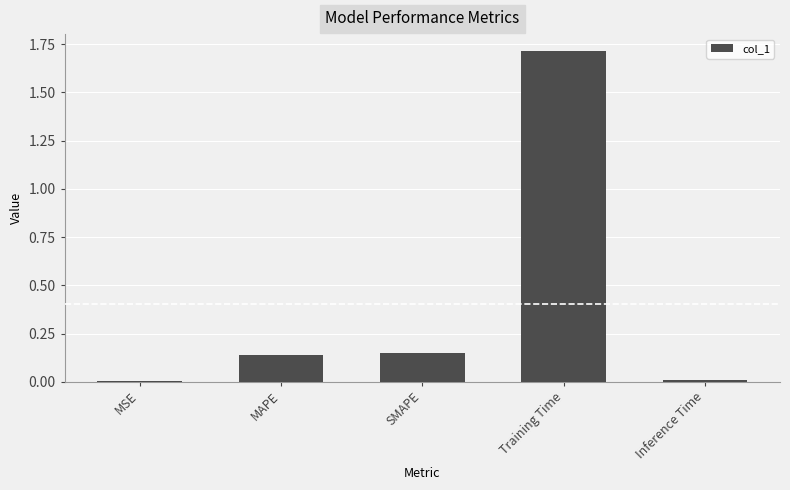

What is the change in value from MAPE to Training Time?

+1.6